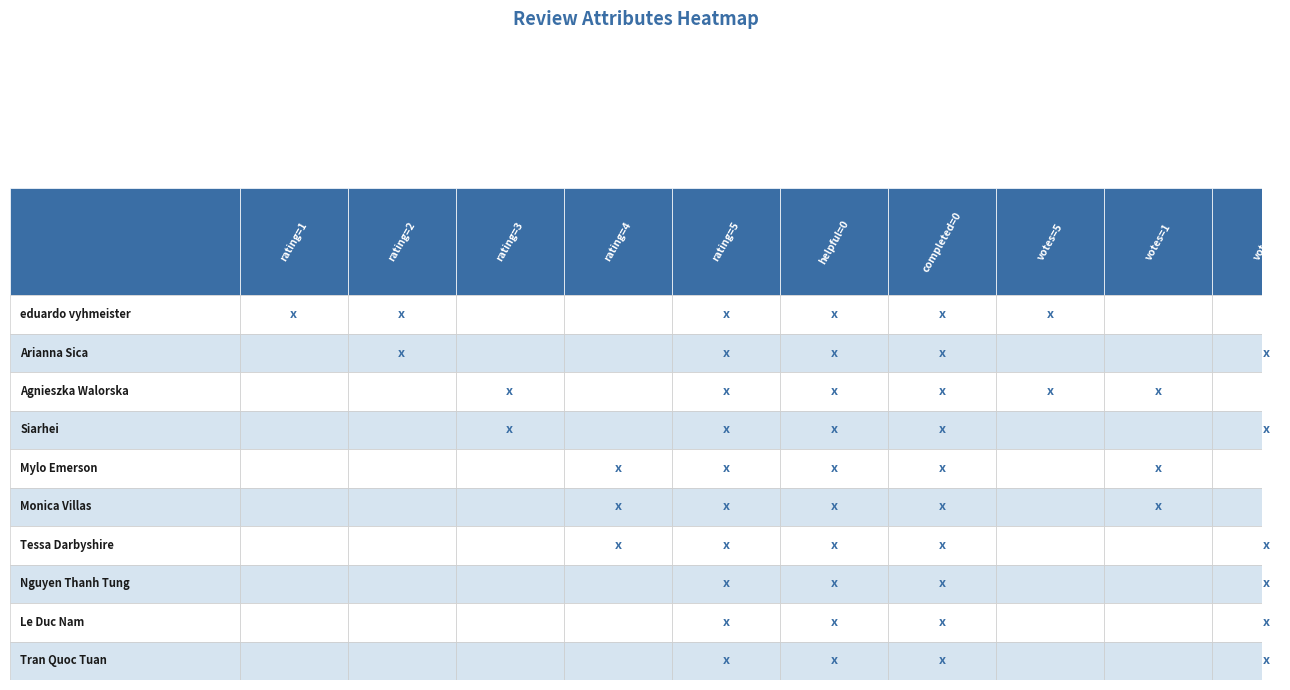

Count the number of categories in the chart.

10